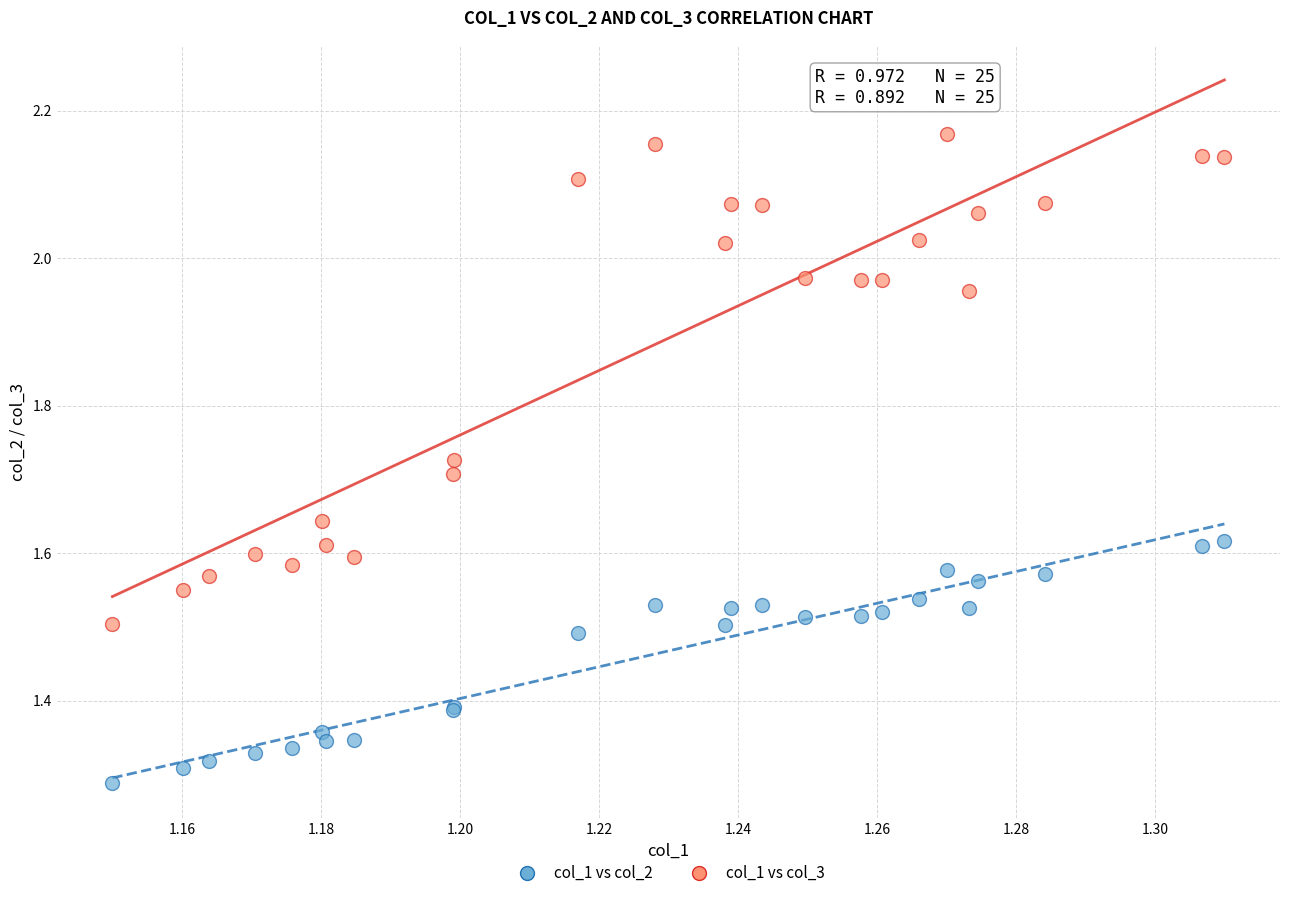

Which series contains the highest Y value?

col_1 vs col_3